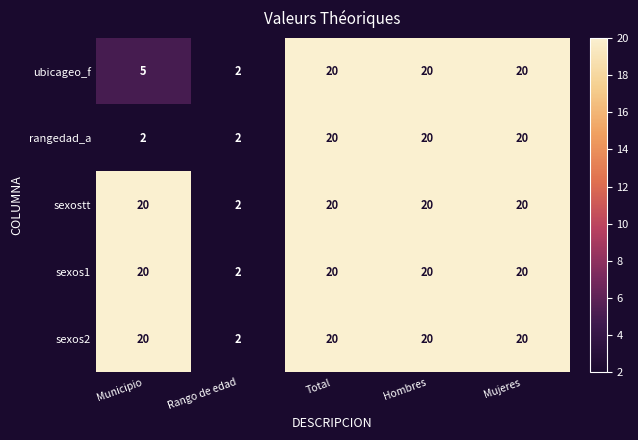

What is the difference between the second highest and minimum values in the sexos2 series?

18